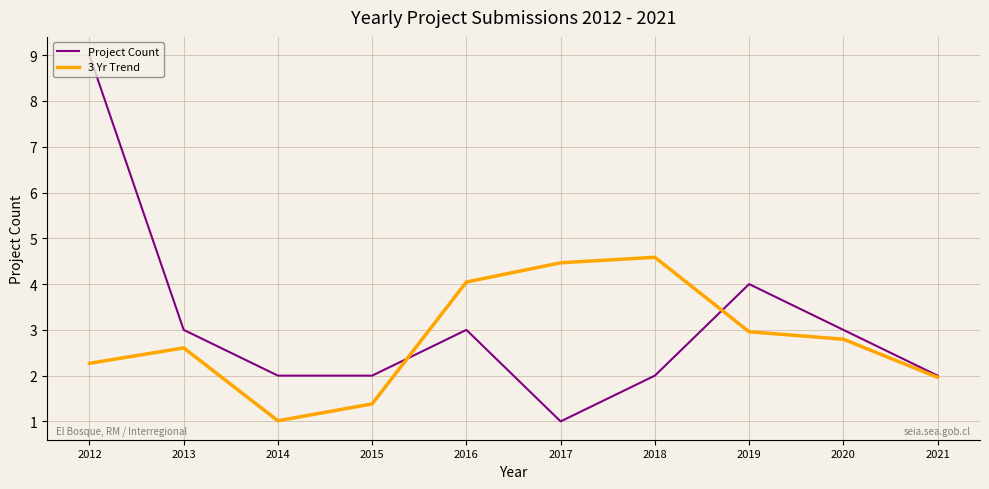

What is the total value across all series at 2012?

11.3